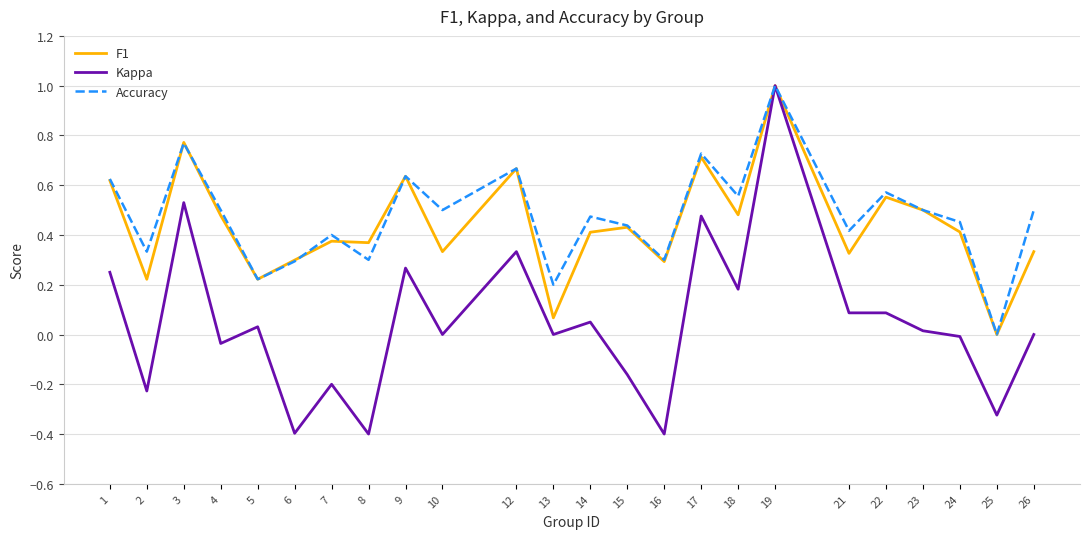

Between 3 and 7, which series saw the biggest shift?

Kappa